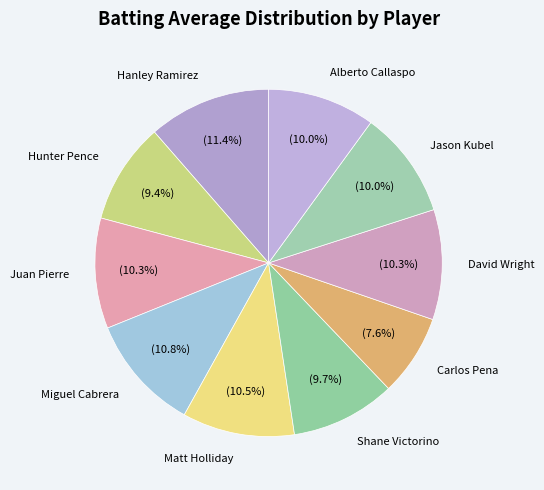

Count the number of slices in the pie.

10